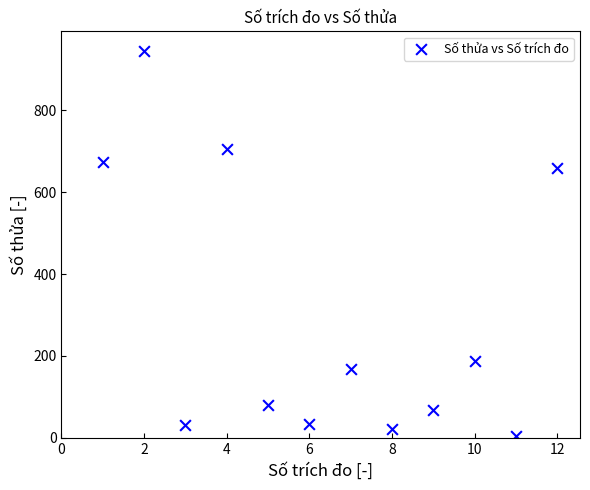

What is the average X value?

6